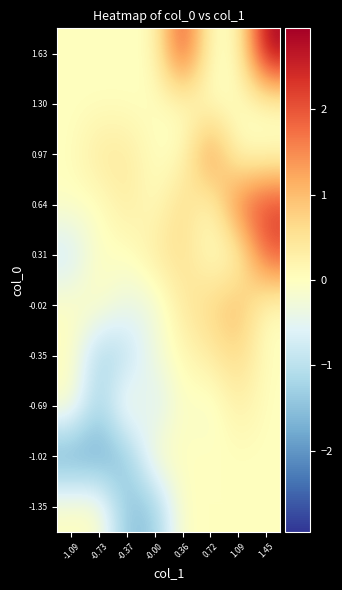

Reading left to right, list all the values displayed in this chart.

-1.35: -1.09=0.0	-0.73=0.0	-0.37=-1.5	-0.00=-1.4	0.36=0.0	0.72=0.0	1.09=0.0	1.45=0.0
-1.02: -1.09=-1.9	-0.73=-1.8	-0.37=-1.5	-0.00=0.0	0.36=0.0	0.72=0.0	1.09=0.0	1.45=0.0
-0.69: -1.09=0.0	-0.73=-1.3	-0.37=0.0	-0.00=-0.8	0.36=0.0	0.72=-0.2	1.09=0.3	1.45=0.0
-0.35: -1.09=0.0	-0.73=-1.3	-0.37=-1.0	-0.00=-0.3	0.36=0.1	0.72=0.3	1.09=0.7	1.45=0.0
-0.02: -1.09=0.0	-0.73=0.0	-0.37=-0.4	-0.00=-0.3	0.36=0.4	0.72=0.7	1.09=1.1	1.45=0.0
0.31: -1.09=-0.8	-0.73=0.0	-0.37=-0.1	-0.00=0.4	0.36=0.6	0.72=0.0	1.09=0.0	1.45=2.0
0.64: -1.09=0.0	-0.73=-0.0	-0.37=0.4	-0.00=0.0	0.36=0.7	0.72=0.0	1.09=1.8	1.45=2.2
0.97: -1.09=0.0	-0.73=0.4	-0.37=0.4	-0.00=0.0	0.36=0.0	0.72=1.6	1.09=0.0	1.45=0.0
1.30: -1.09=0.0	-0.73=0.0	-0.37=0.0	-0.00=0.0	0.36=0.0	0.72=0.0	1.09=0.0	1.45=0.0
1.63: -1.09=0.0	-0.73=0.0	-0.37=0.0	-0.00=0.0	0.36=2.2	0.72=0.0	1.09=0.0	1.45=2.9